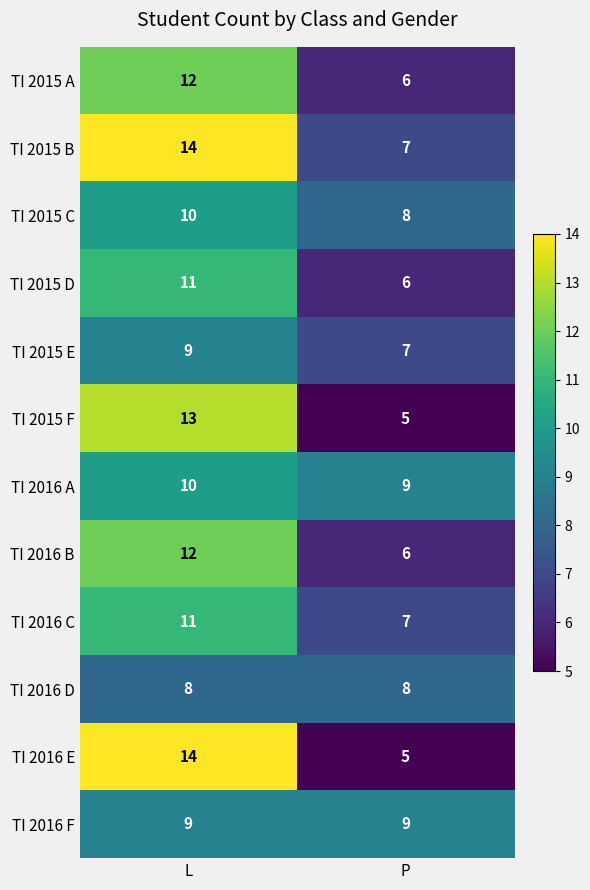

Which series has the largest total across all categories?

TI 2015 B